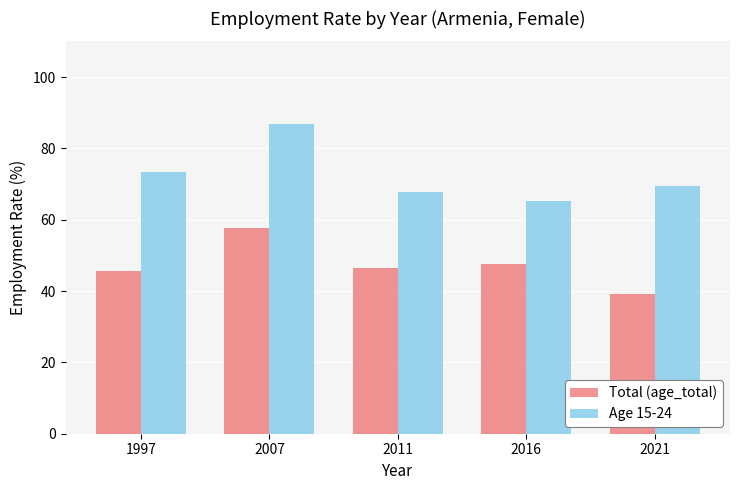

What is the maximum value shown in the chart?

86.8